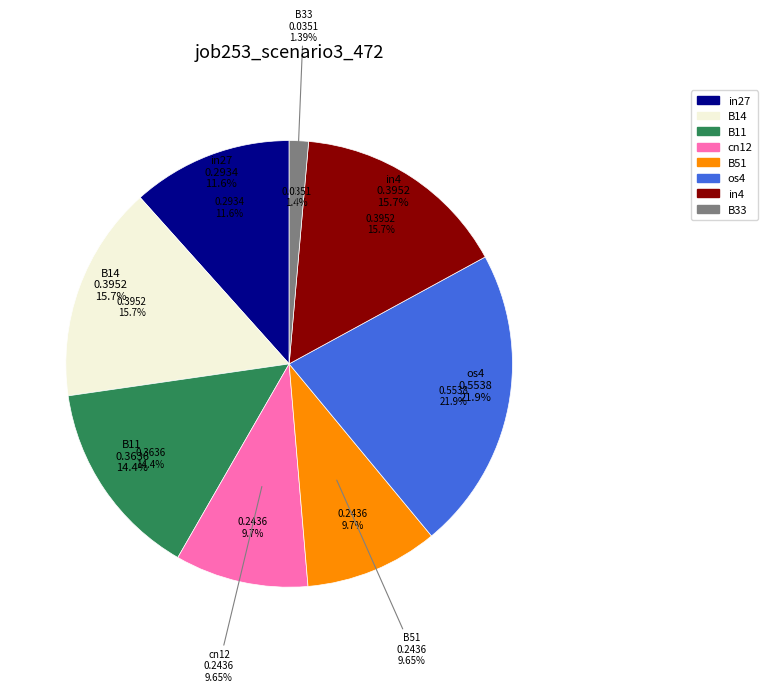

Count the number of slices in the pie.

9